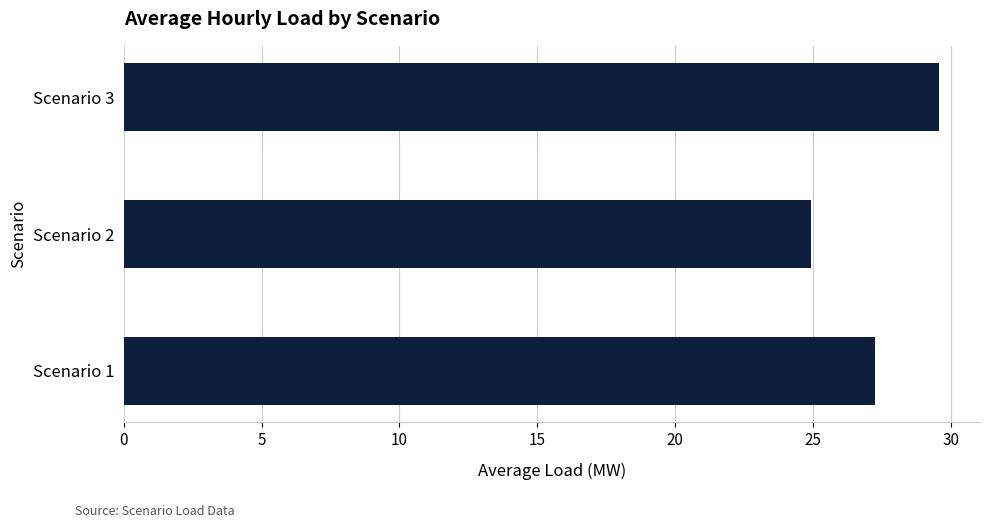

What is the change in value from Scenario 1 to Scenario 3?

+2.3